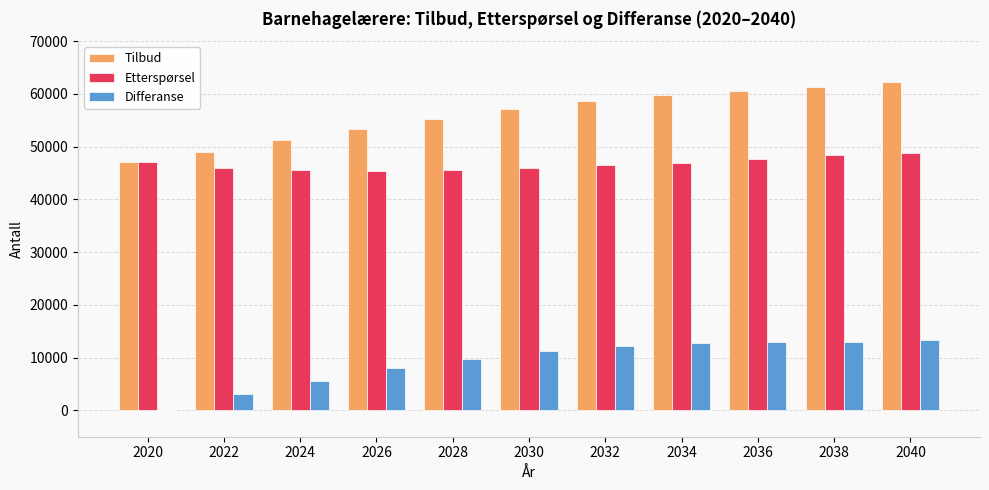

The value of Tilbud at 2040 is 33237. True or false?

False